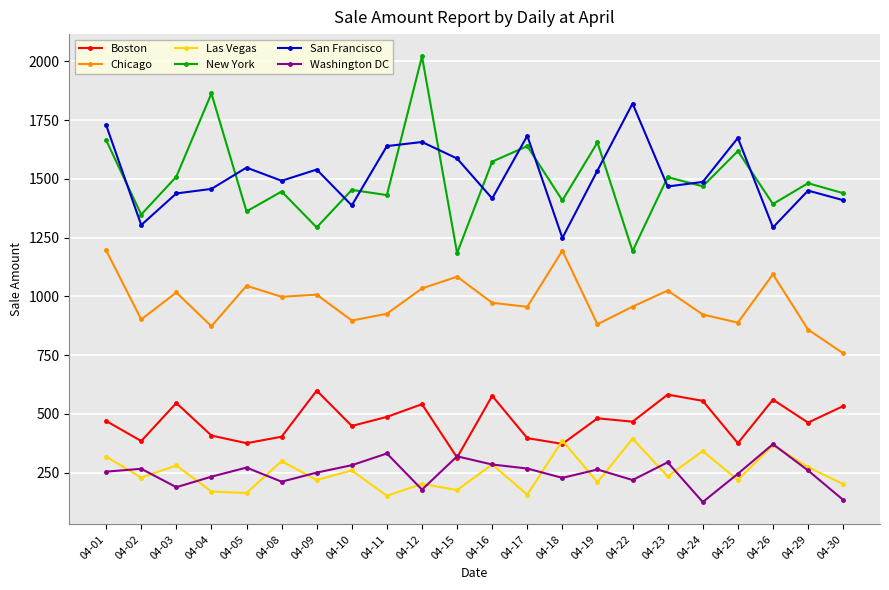

What is the greatest value displayed?

2021.2